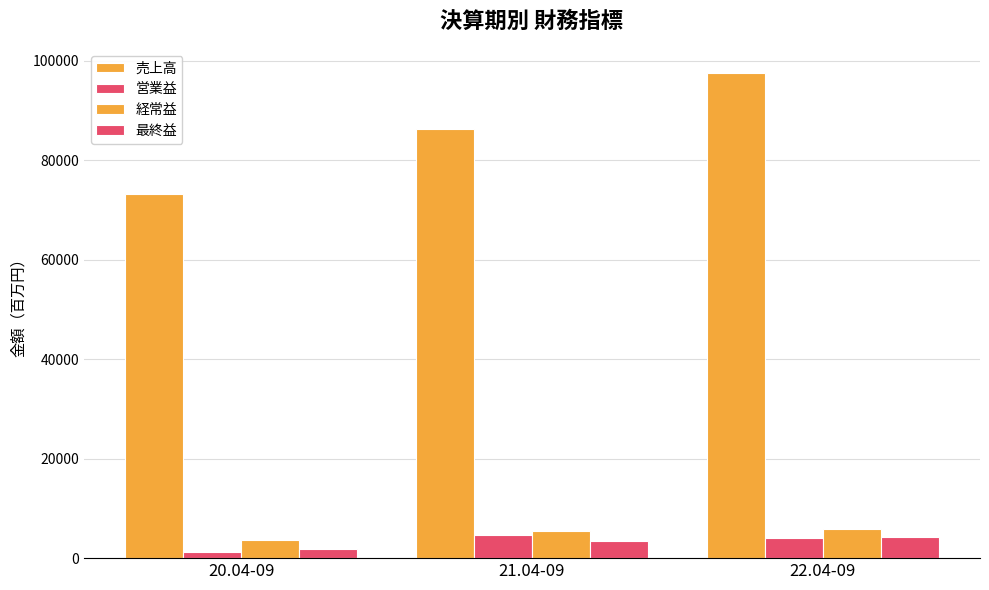

Which series has the largest total across all categories?

売上高